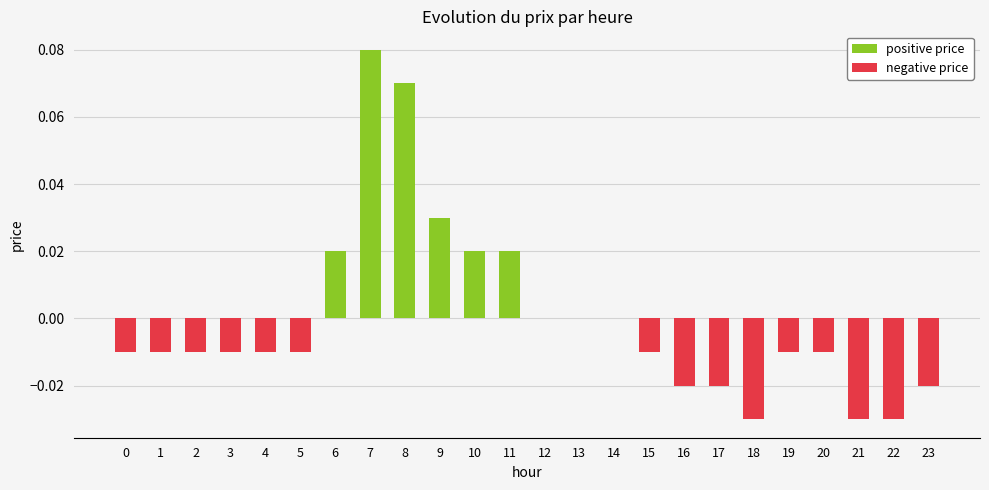

What is the sum of all positive price values?

0.2